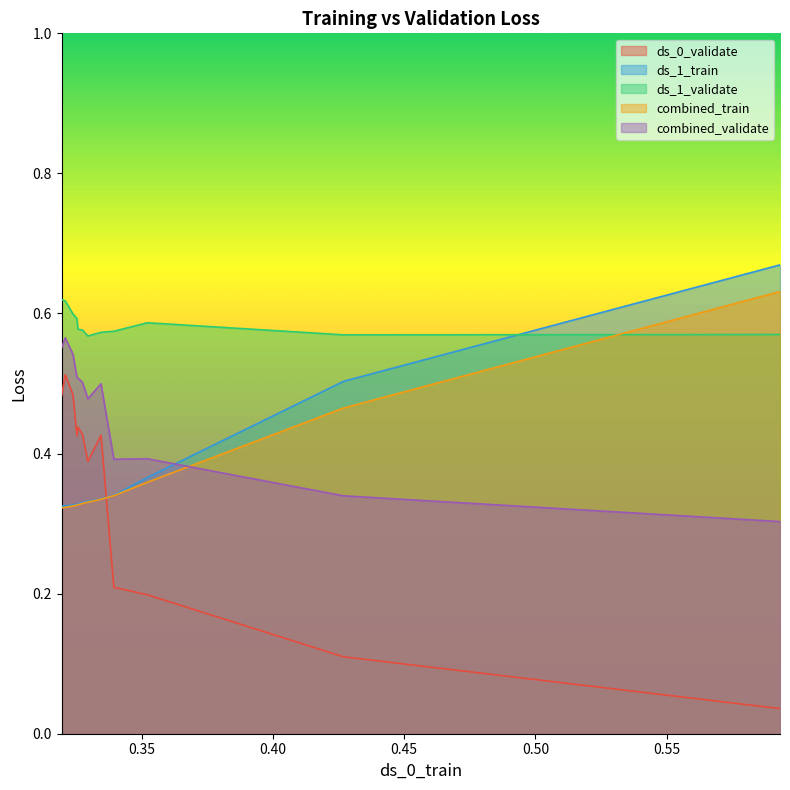

Is the value of ds_0_validate at 4 greater than the value of combined_train at 0?

No